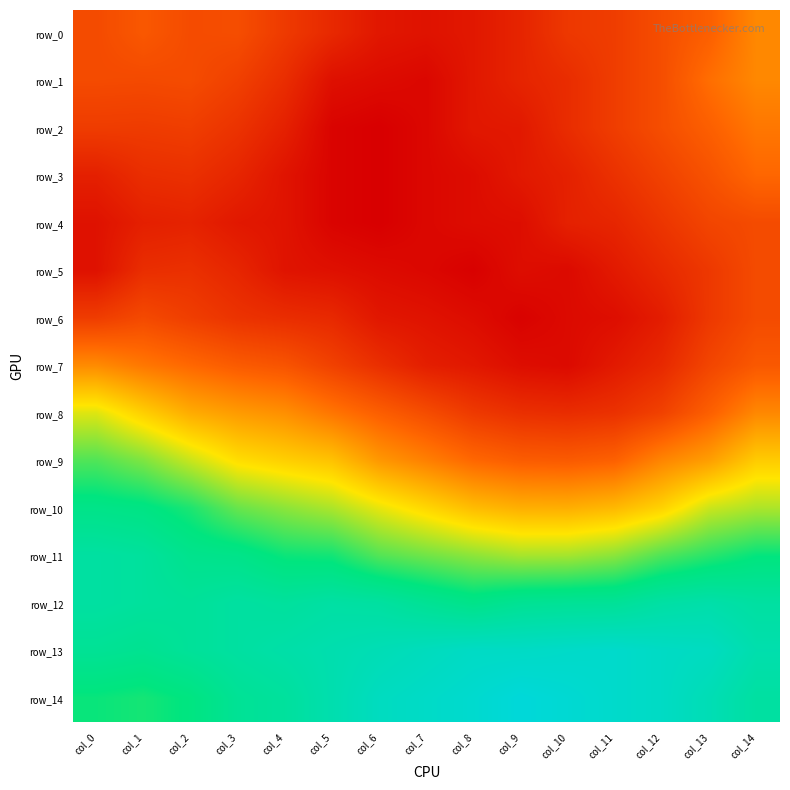

Is the value of row_4 at col_14 greater than the value of row_6 at col_8?

Yes